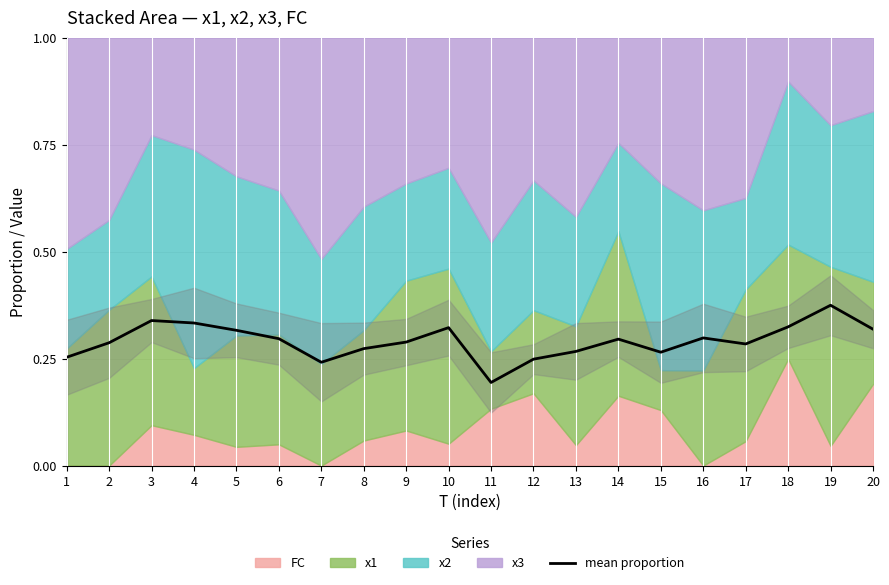

What is the sum of the values at 3 and 5?

0.7